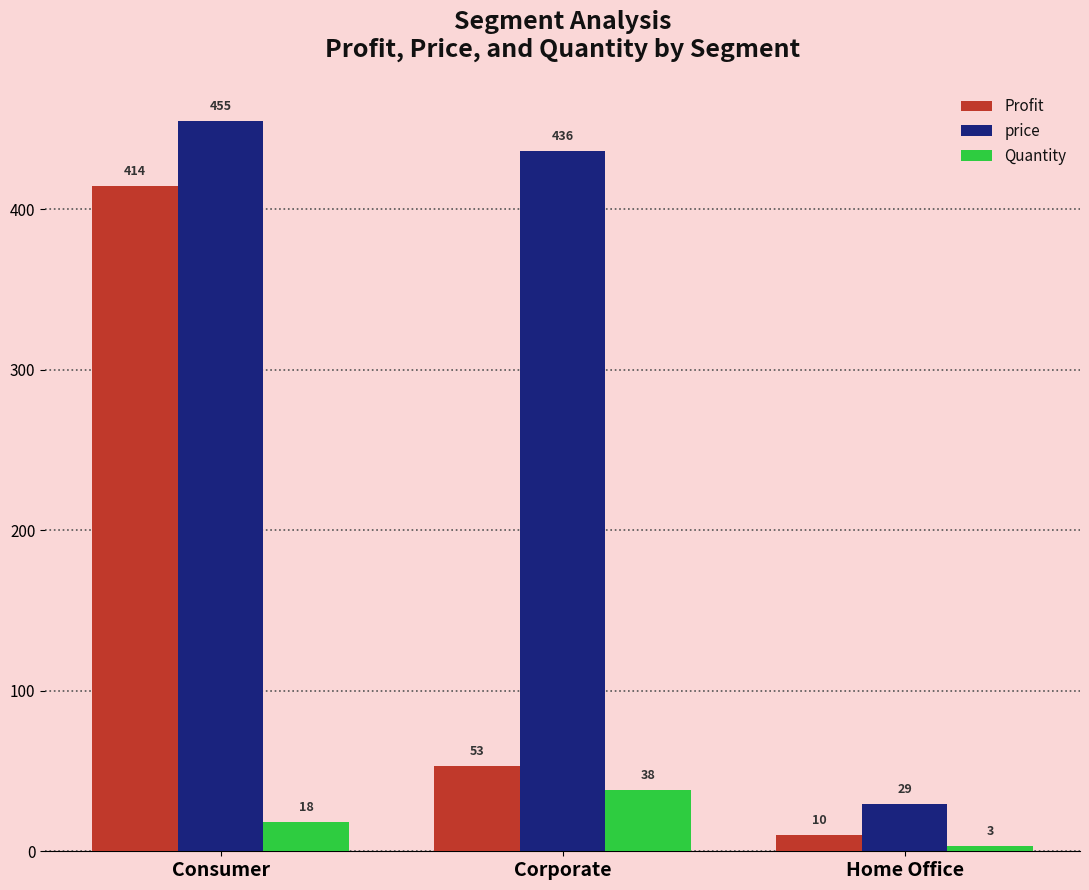

How many data points in price are above 436?

2